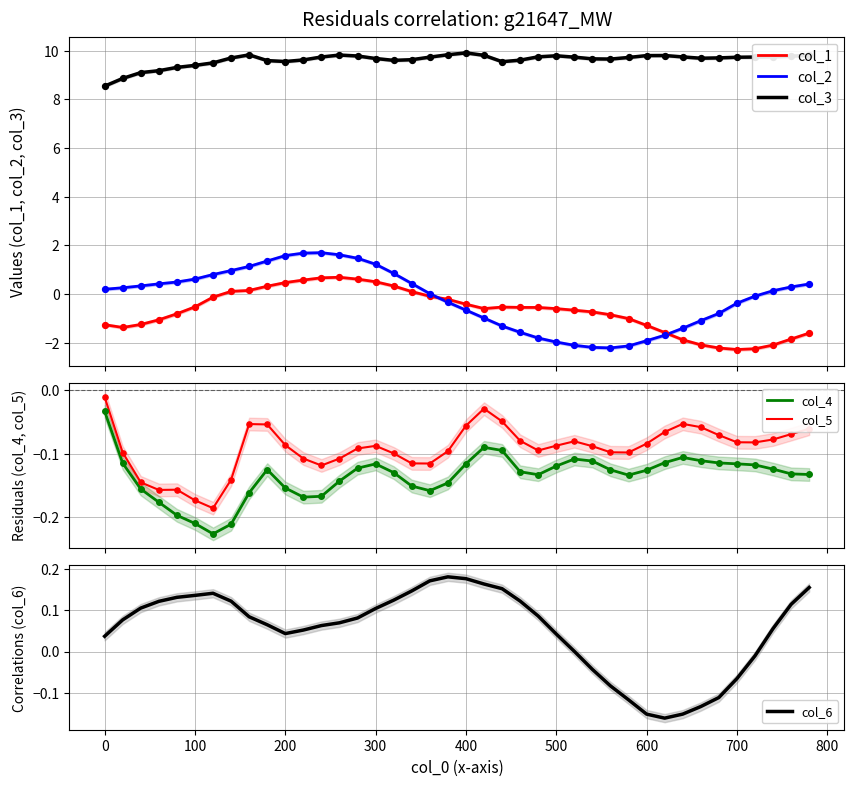

Which series has the largest total across all categories?

col_3